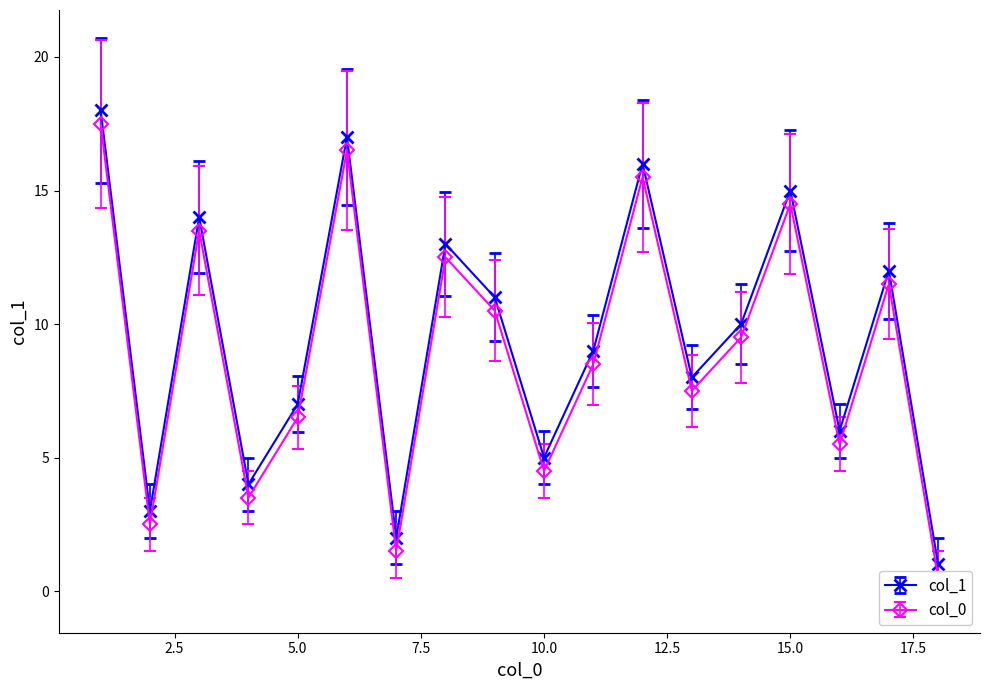

True or false: col_1 has more than 2 interior local peaks.

True